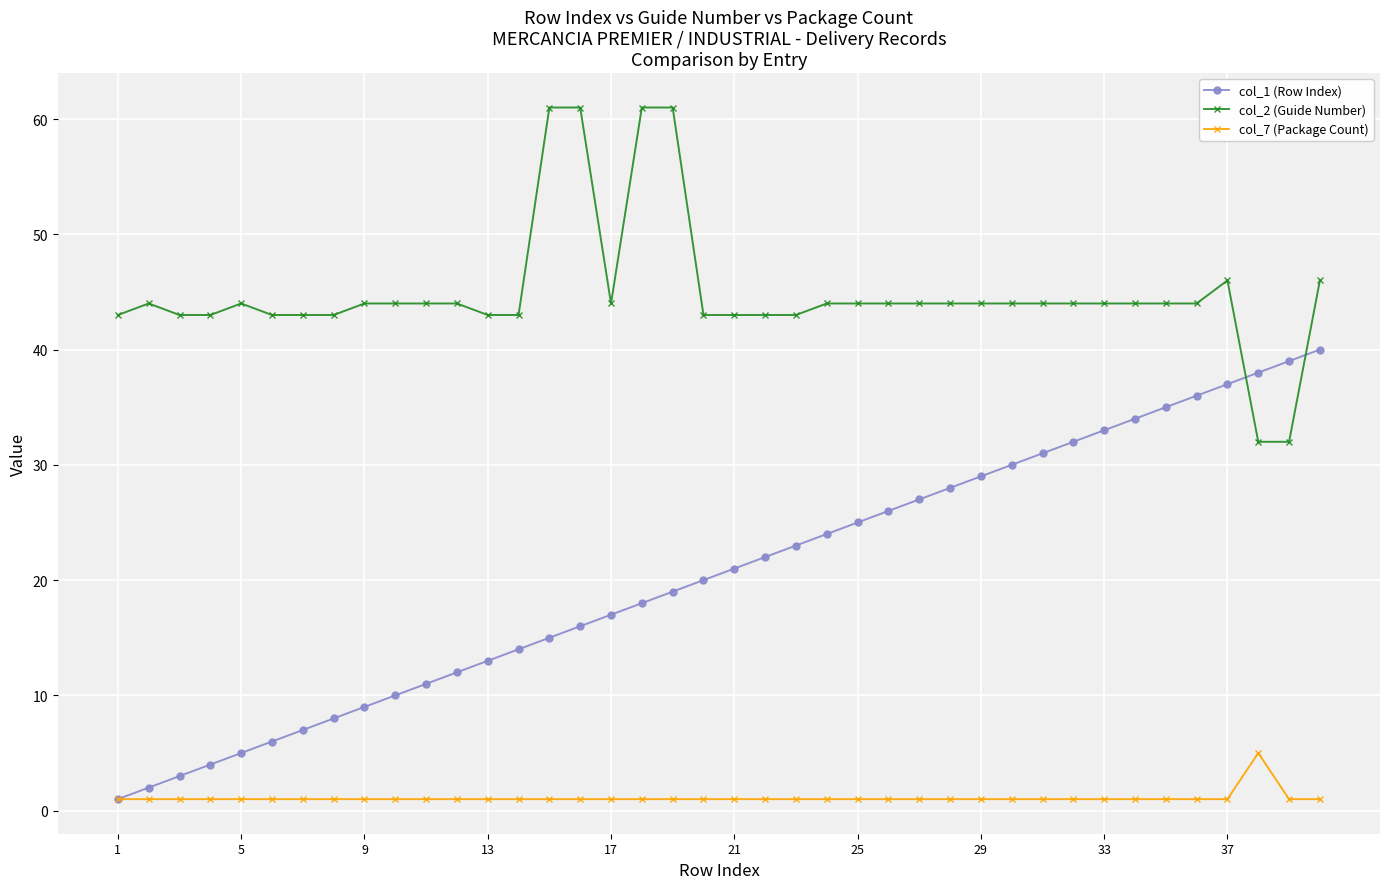

How many lines are shown in the chart?

3